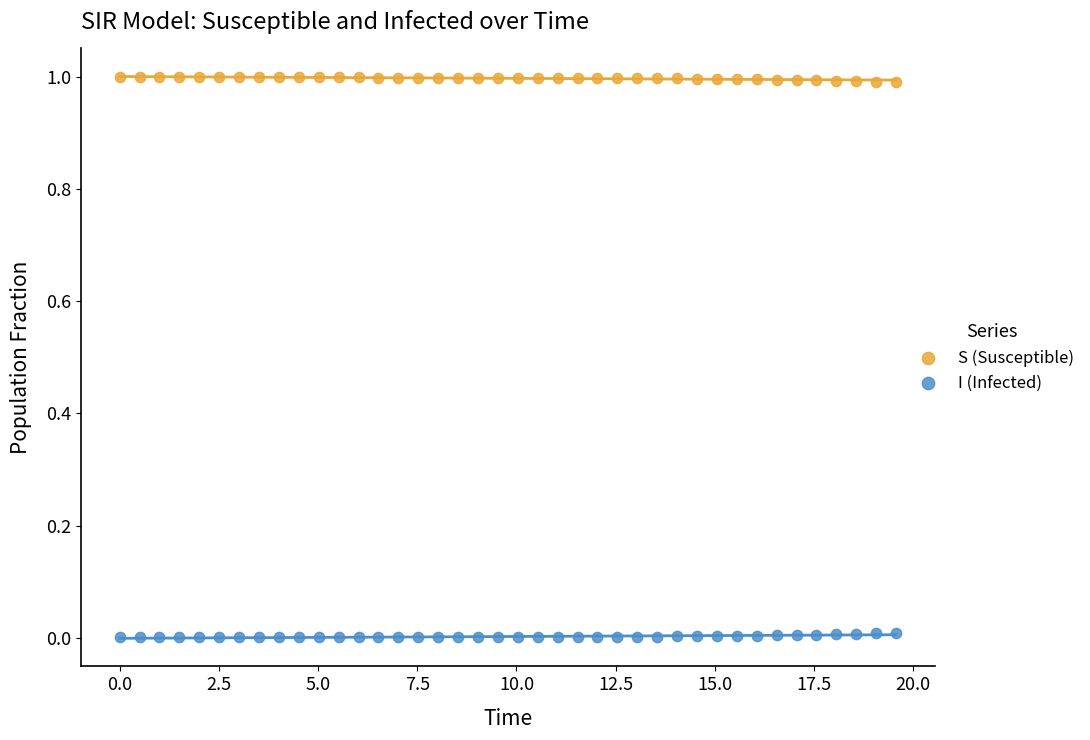

What are all the series names shown in the legend?

S (Susceptible), I (Infected)